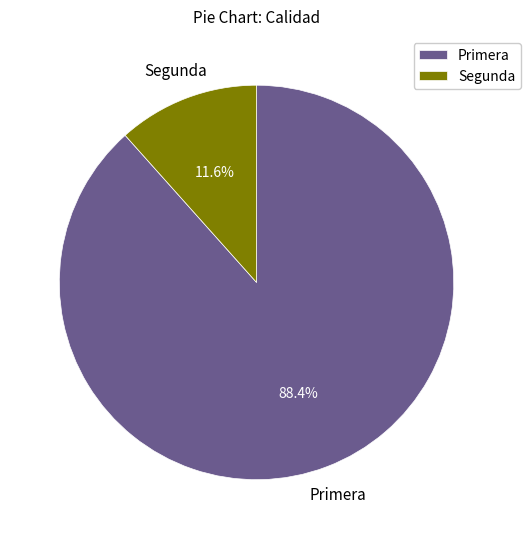

What portion of the pie excludes Segunda?

88.4%